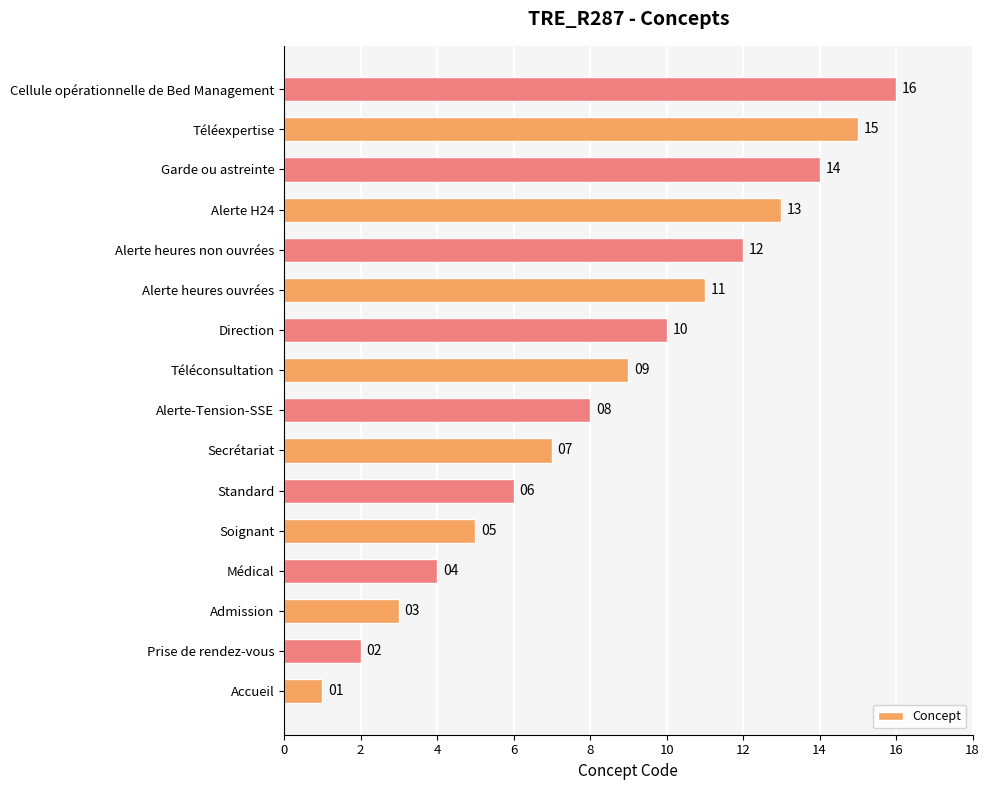

What is the sum of the values at Alerte heures ouvrées and Prise de rendez-vous?

13